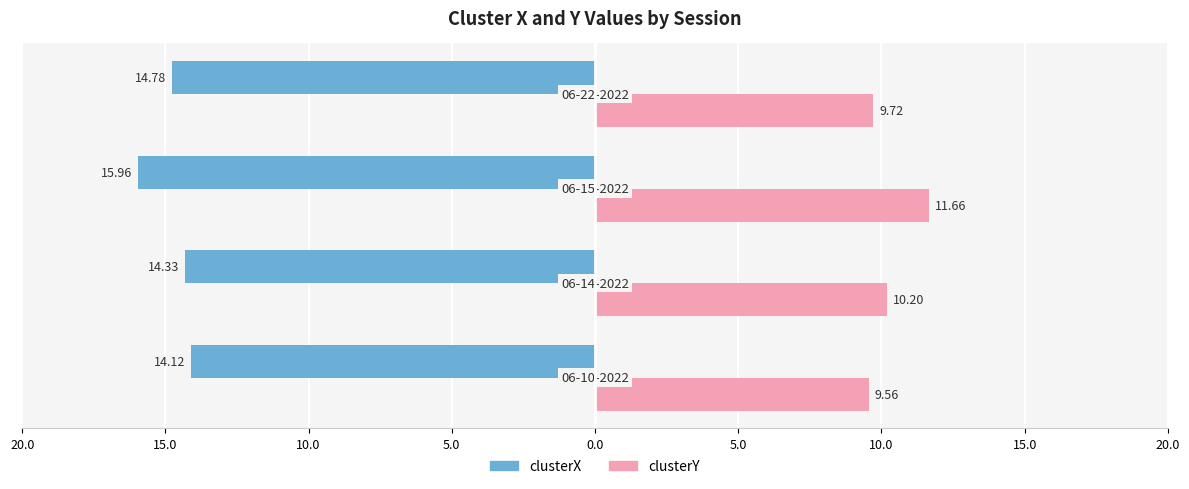

What are all the series names shown in the legend?

clusterX, clusterY